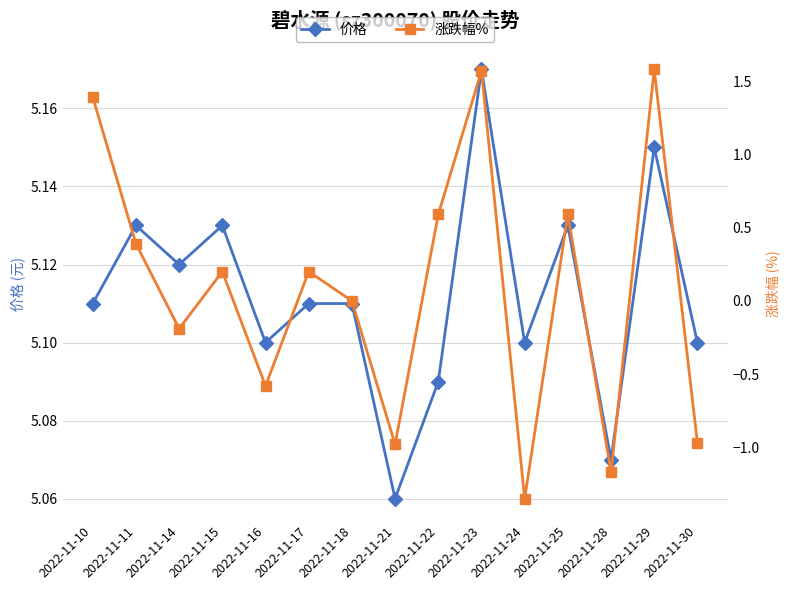

True or false: 价格 and 涨跌幅% cross at least once.

False